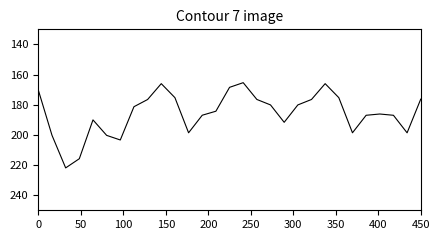

What is the maximum value shown in the chart?

221.9